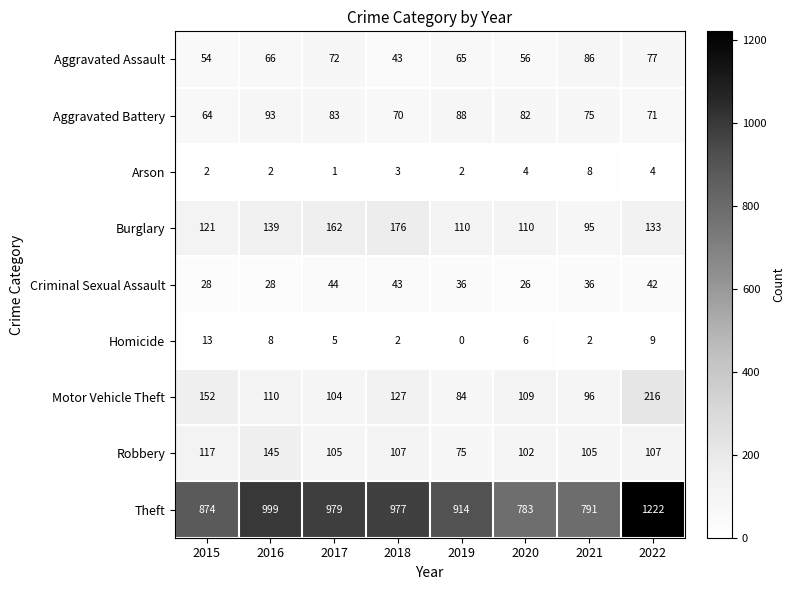

Rank the series by their maximum value, from highest to lowest.

Theft, Motor Vehicle Theft, Burglary, Robbery, Aggravated Battery, Aggravated Assault, Criminal Sexual Assault, Homicide, Arson